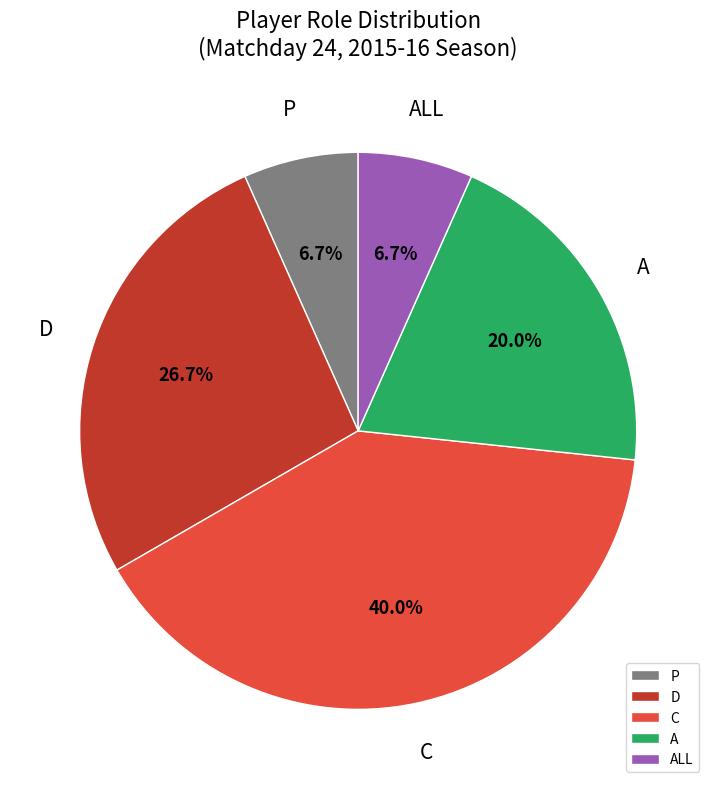

What is the largest slice in the pie chart?

C